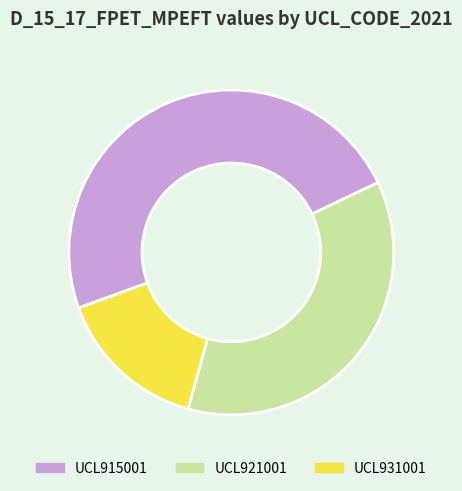

The UCL921001 slice represents 47% of the pie. True or false?

False